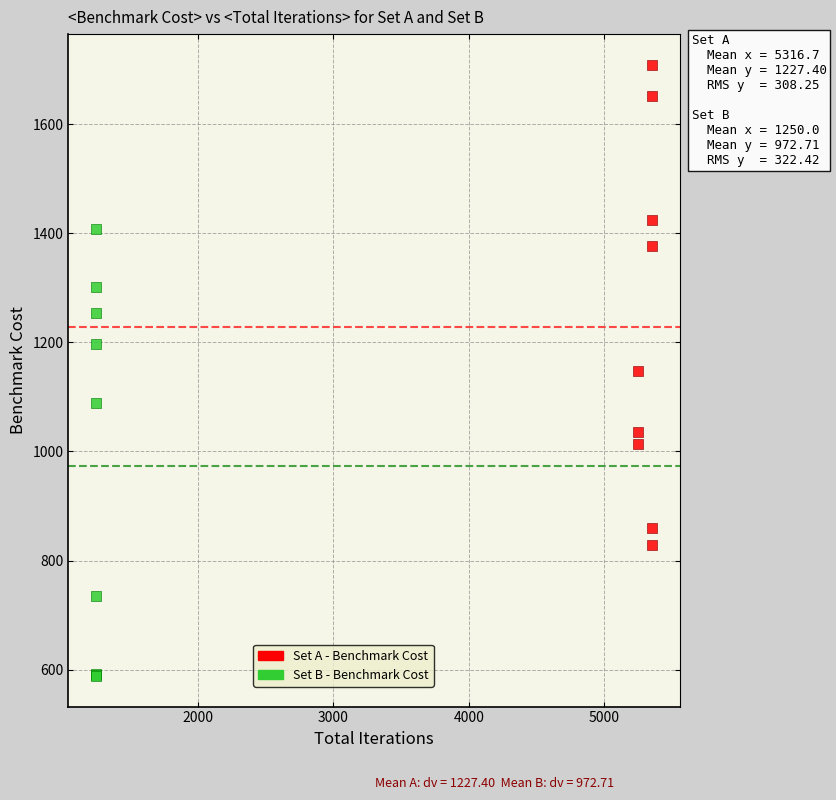

What are all the series names shown in the legend?

Set A - Benchmark Cost, Set B - Benchmark Cost